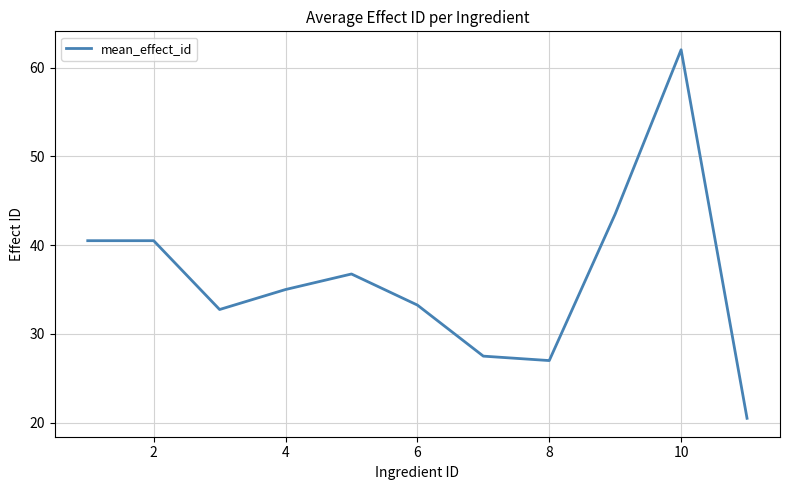

What is the smallest value displayed?

20.5